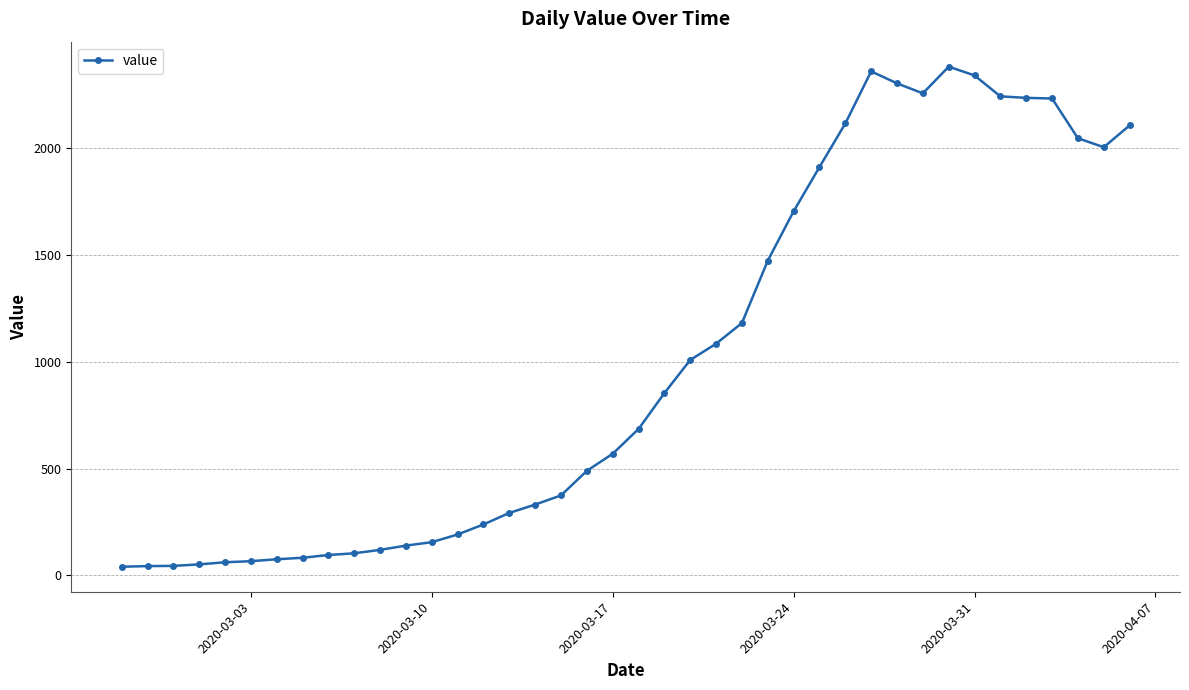

What is the maximum value shown in the chart?

2382